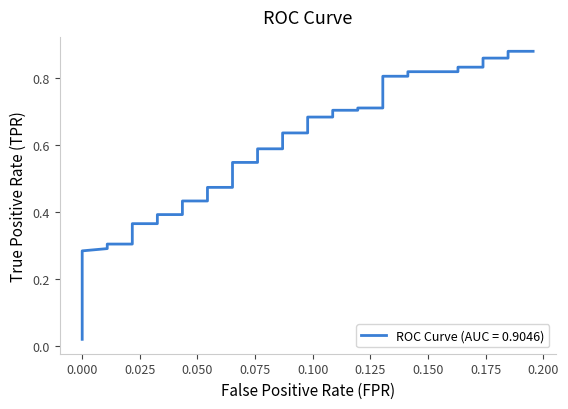

Reading right to left, extract all data points from this chart.

0.9	0.9	0.9	0.9	0.8	0.8	0.8	0.8	0.8	0.8	0.7	0.7	0.7	0.7	0.7	0.7	0.6	0.6	0.6	0.6	0.5	0.5	0.5	0.5	0.4	0.4	0.4	0.4	0.4	0.4	0.3	0.3	0.3	0.3	0.1	0.1	0.1	0.1	0.0	0.0